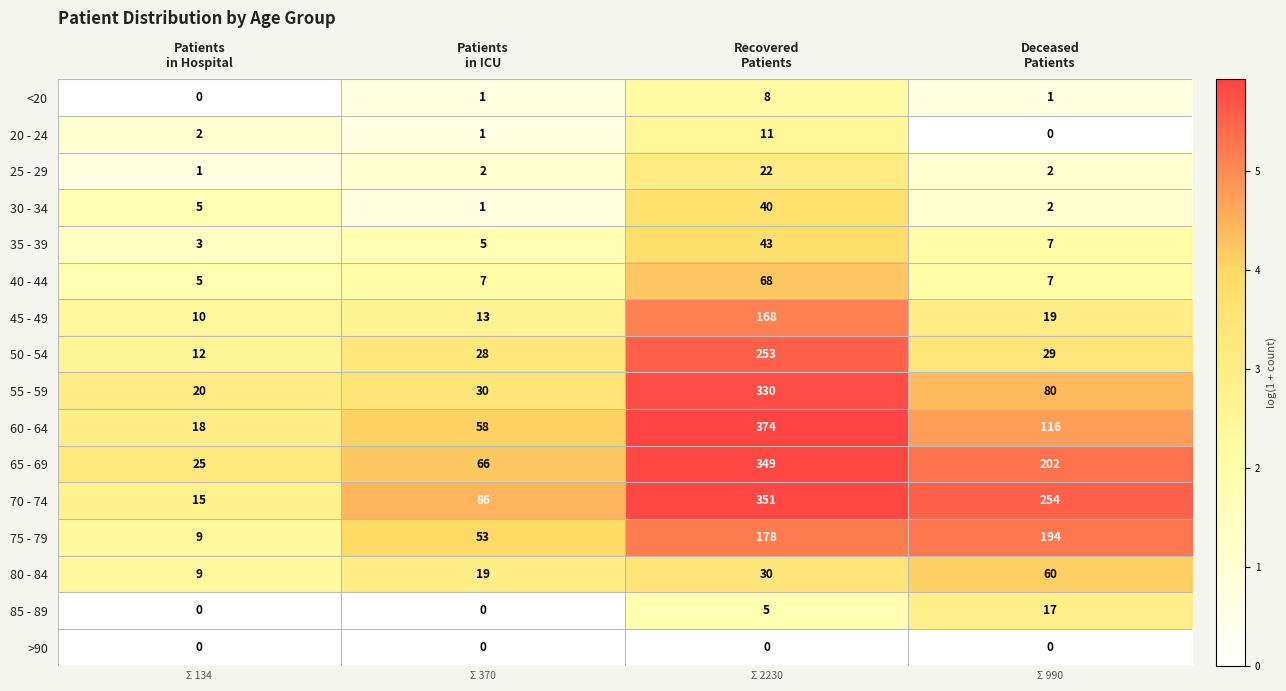

What is the sum of all 55 - 59 values?

460